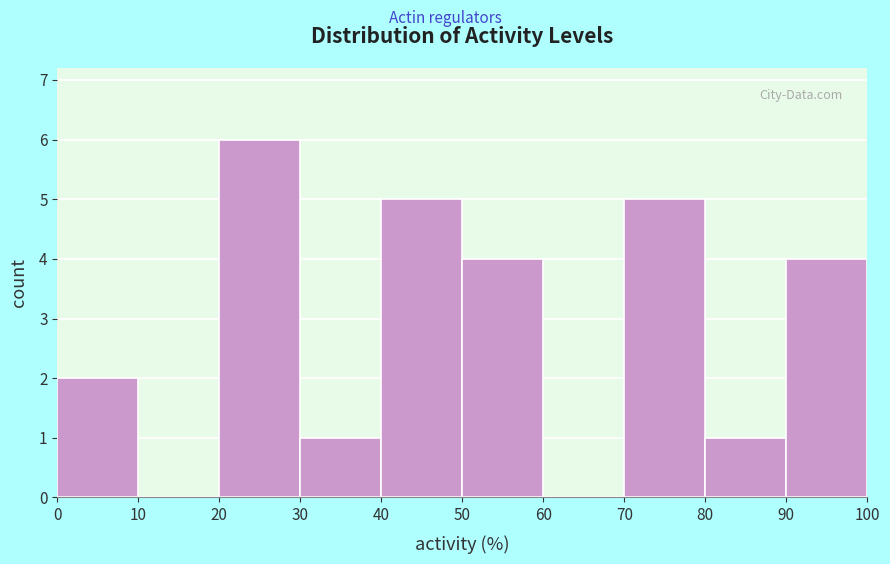

How tall is the bar that spans 30 to 40 on the x-axis? The values are not printed on the chart, so give them approximately, as read against the axis.

1